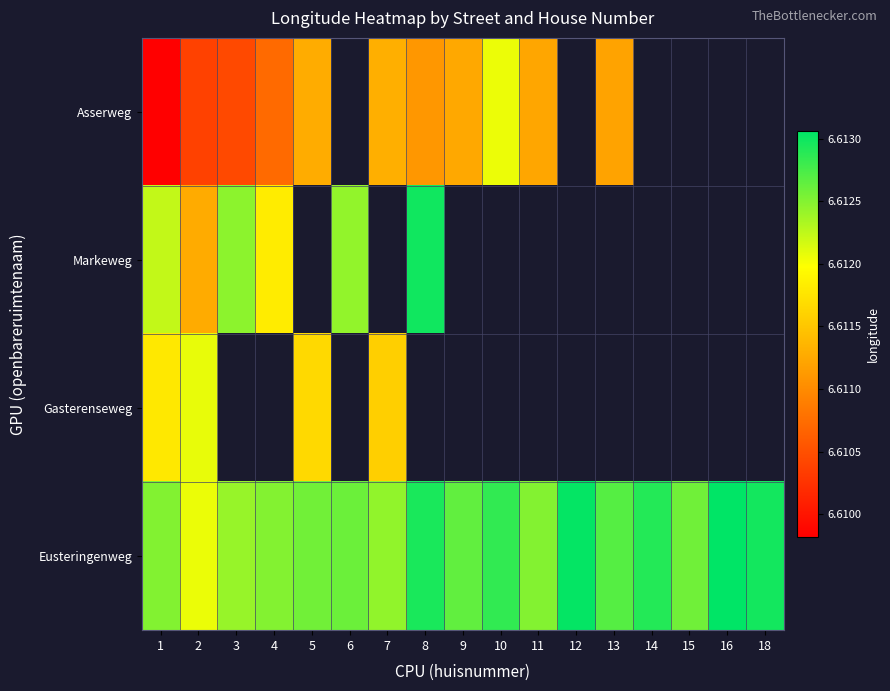

What is the sum of the Eusteringenweg values at 16 and 12?

13.2